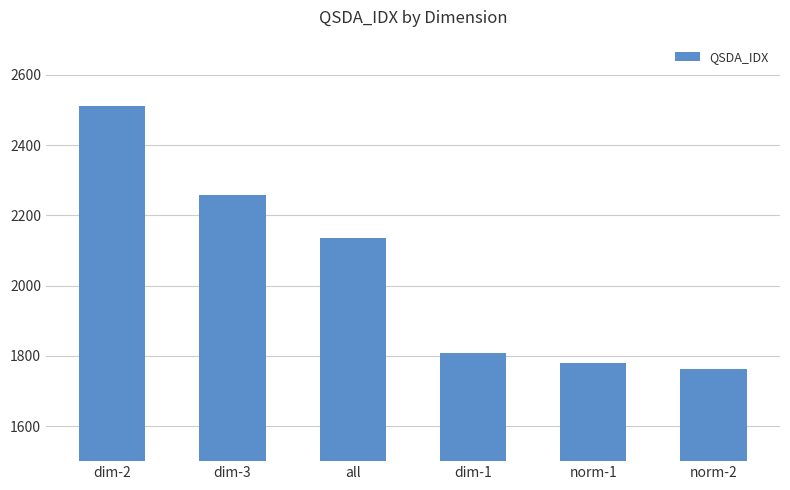

What is the ratio of the value at dim-3 to the value at all?

1.1